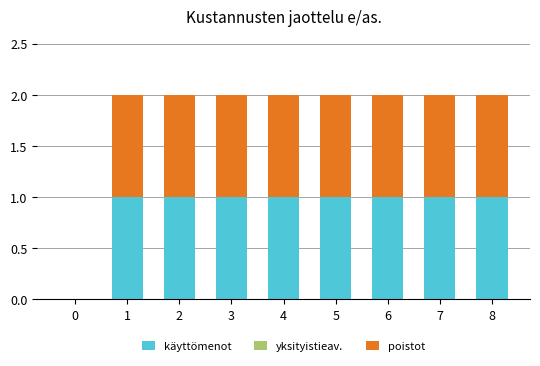

True or false: käyttömenot has a value of 2 at 4.

False